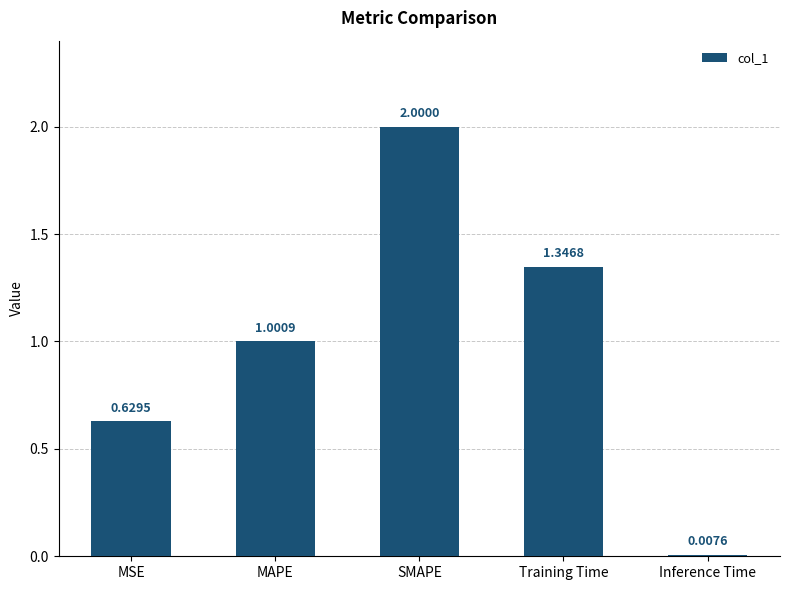

The value at Training Time is 1.8. True or false?

False